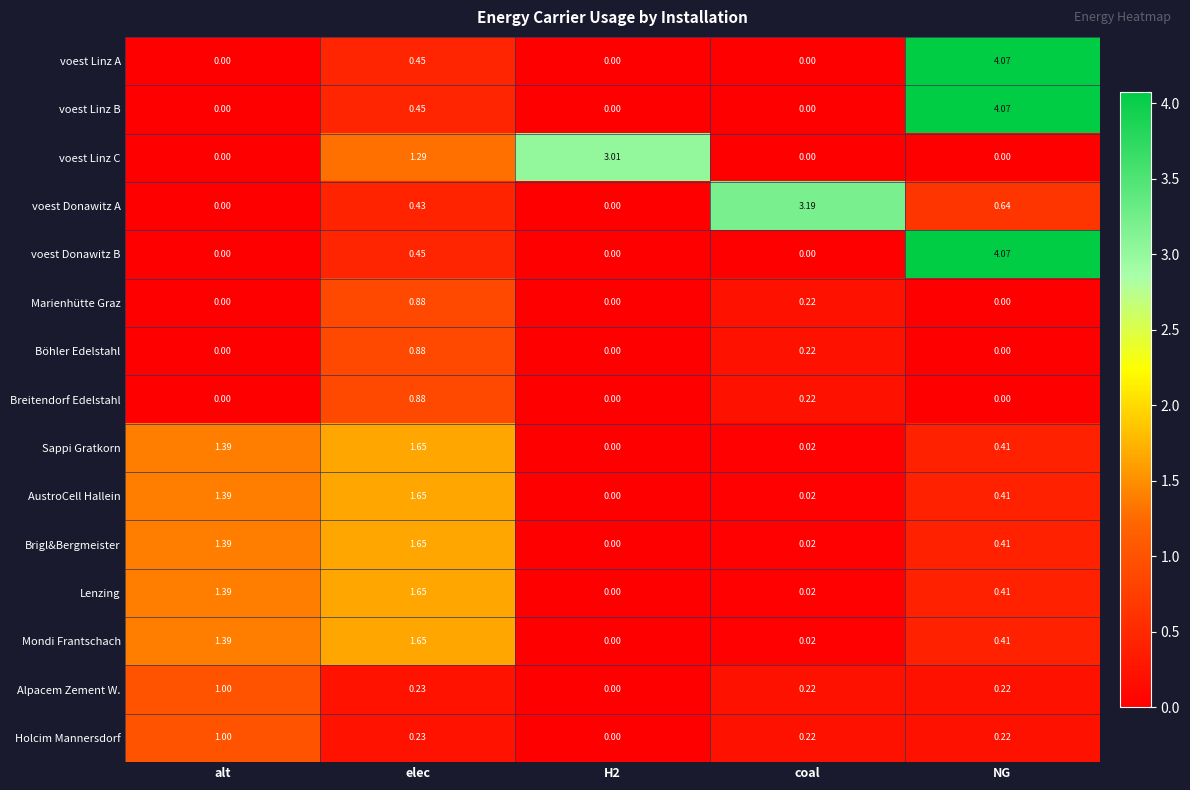

At which category is the sum across all series the highest?

NG